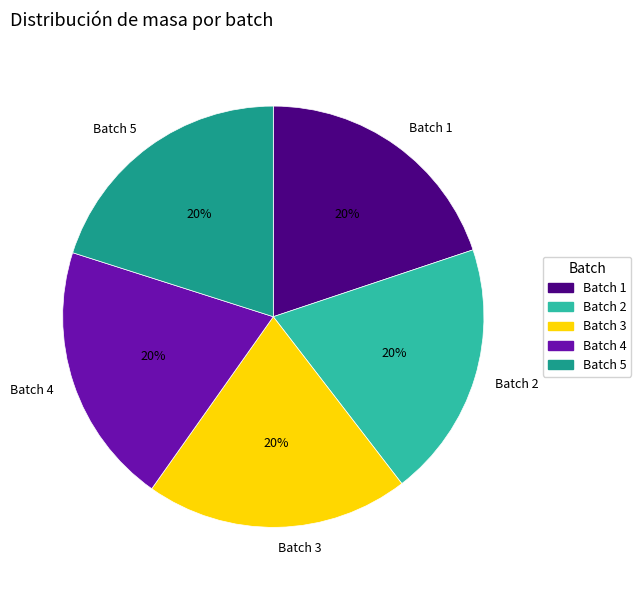

What percentage is the Batch 2 slice, to the nearest percent?

20%